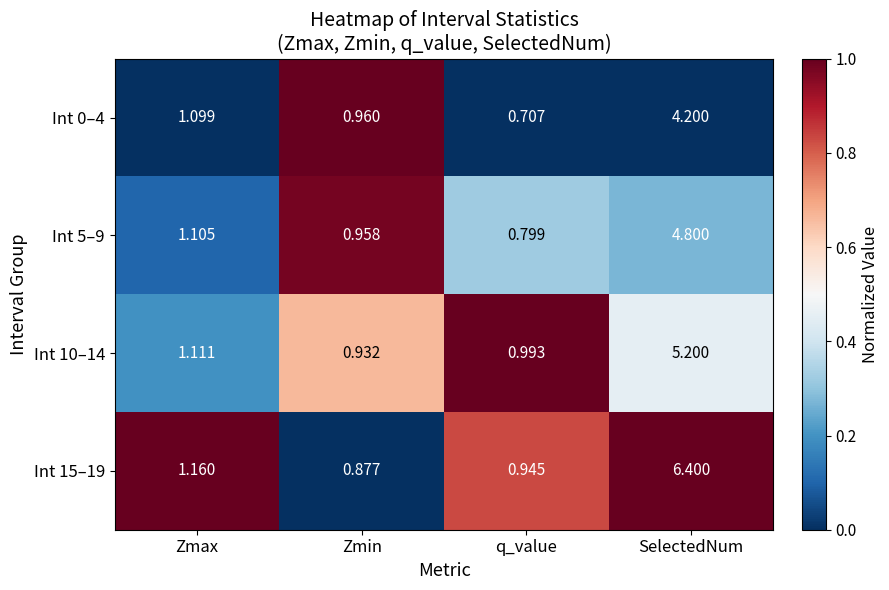

List the labels in order of Int 0–4 value, smallest first.

q_value, Zmin, Zmax, SelectedNum